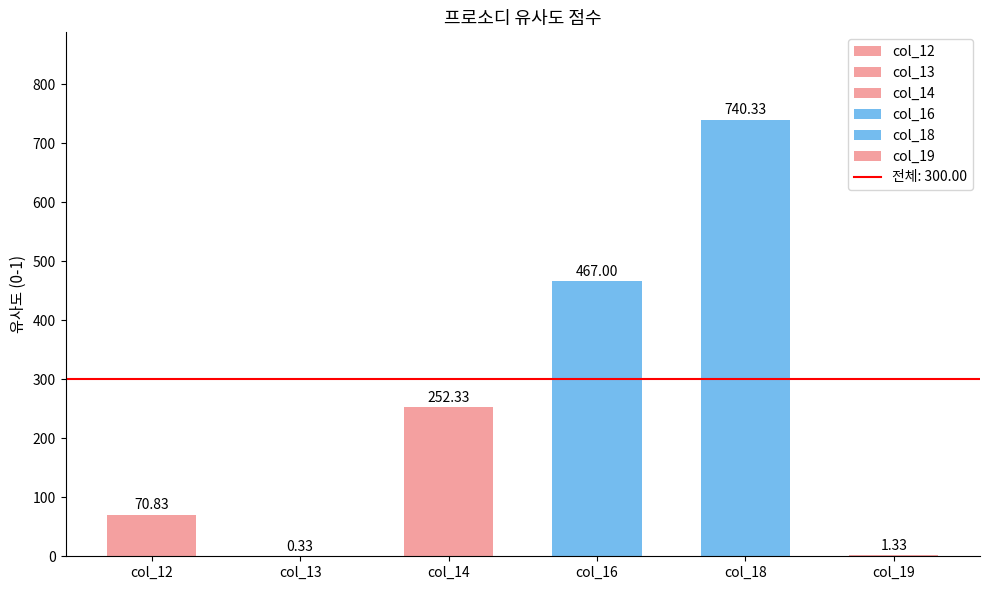

Between col_13 and col_12, which is larger?

col_12